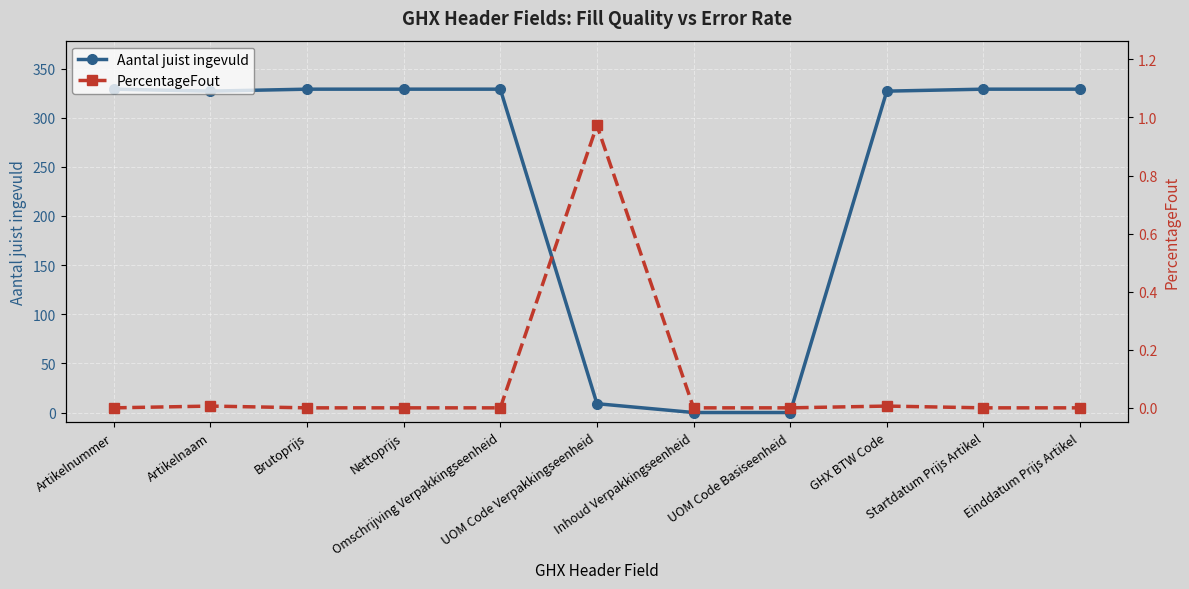

How many interior local valleys does the Aantal juist ingevuld series have?

1